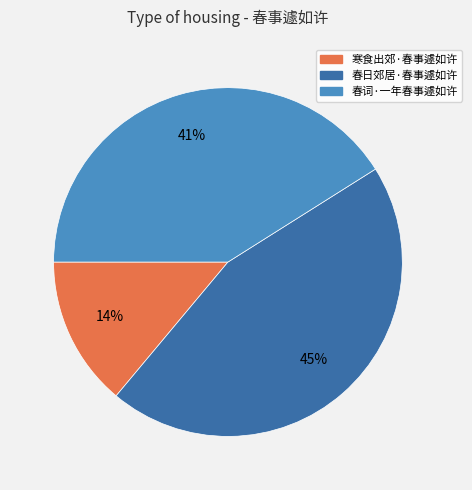

Is there a majority slice in this chart?

No